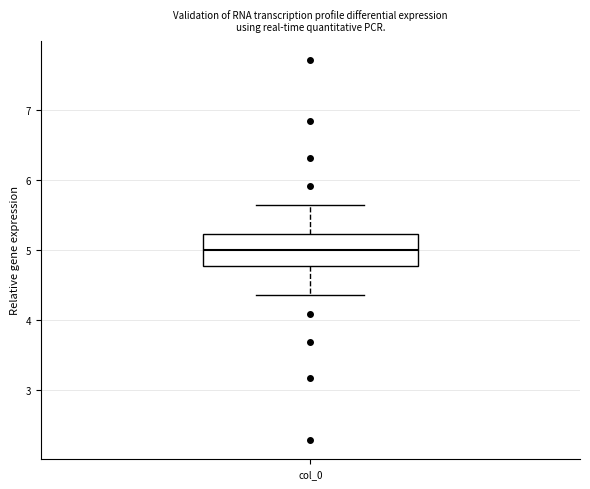

Read this box plot against the y-axis: the position of the median line, the range covered by the box, and the ends of both whiskers. The values are not printed on the chart, so give them approximately, as read against the axis.

median 5.0, box 4.8 to 5.2, whiskers 4.4 to 5.6